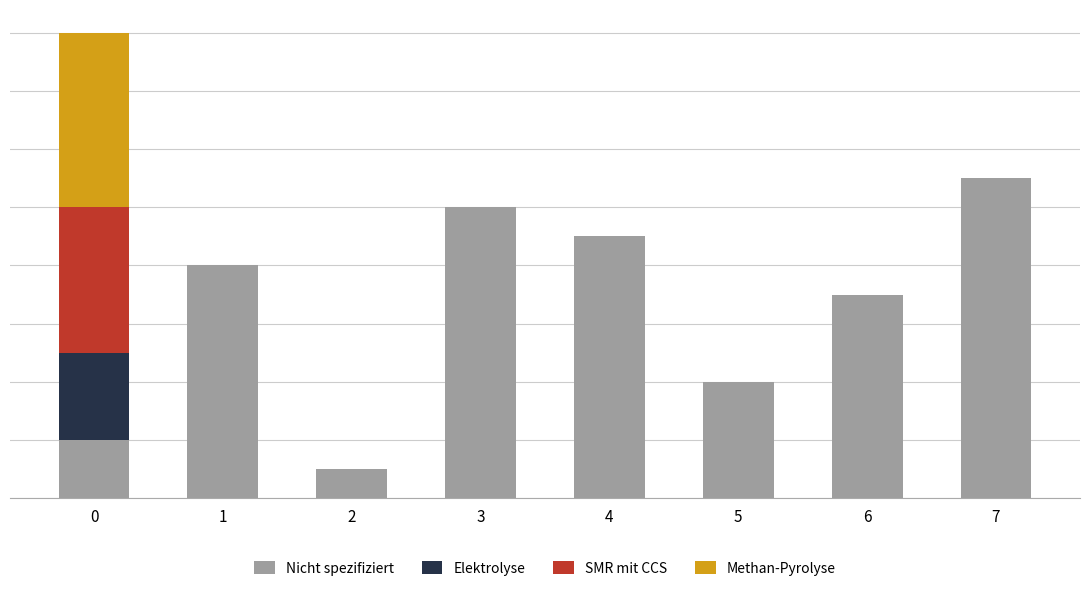

How many Methan-Pyrolyse values are between 0 and 1?

7